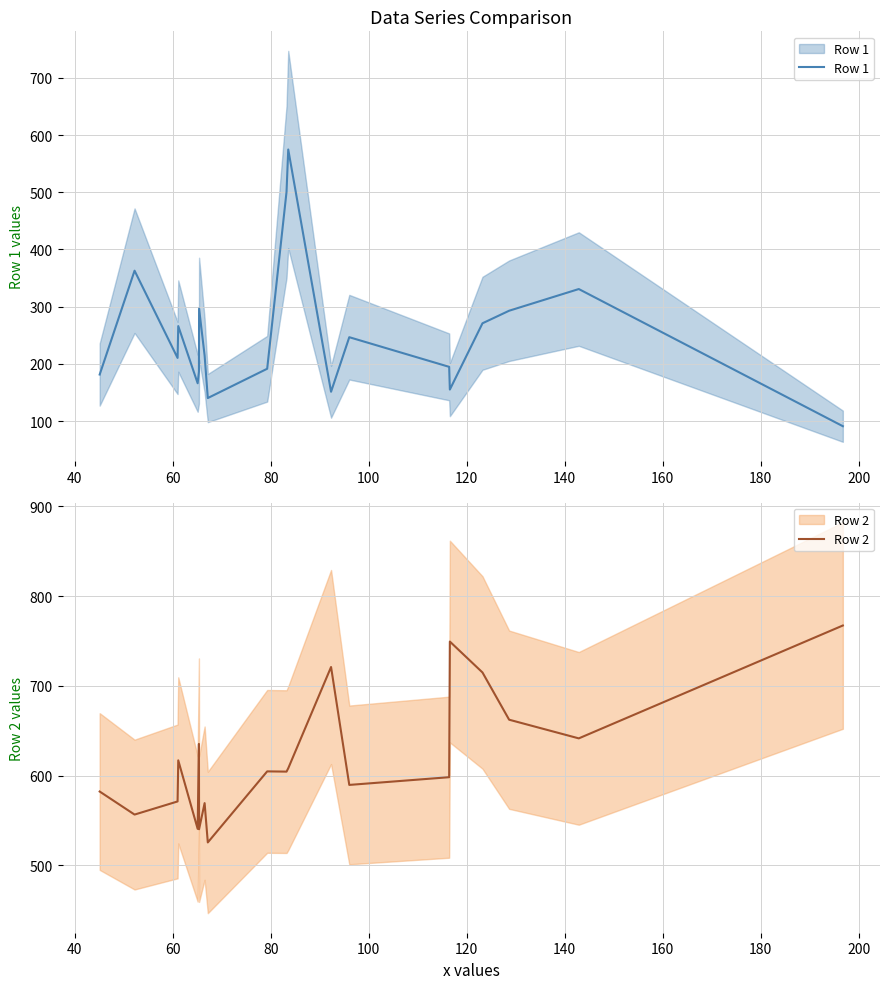

What is the highest value of the Row 1 series?

574.8